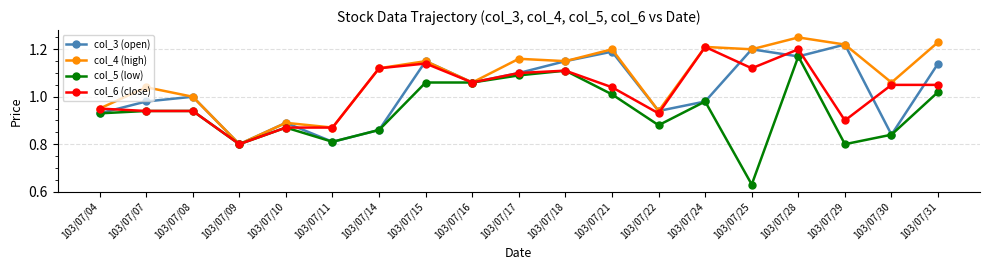

At which label is col_5 (low) closest to 0?

103/07/25